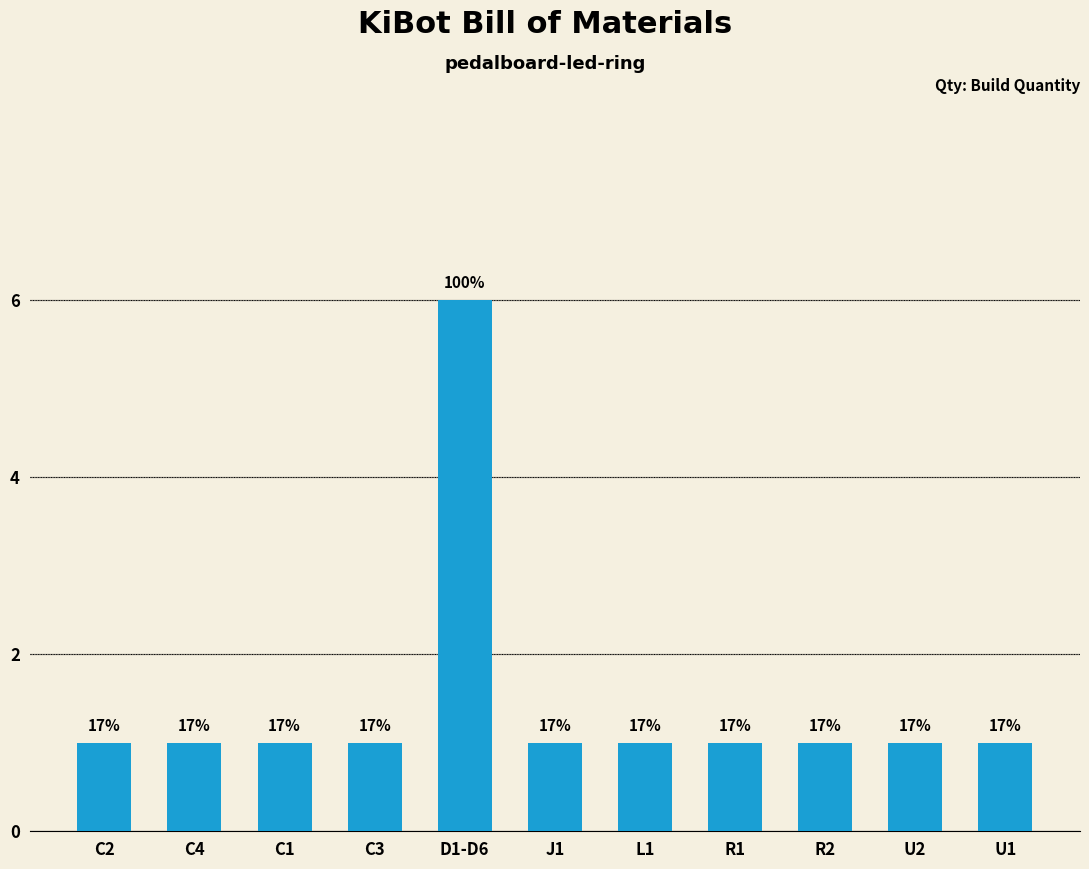

Reading left to right, what are all the values shown in this chart?

1	1	1	1	6	1	1	1	1	1	1